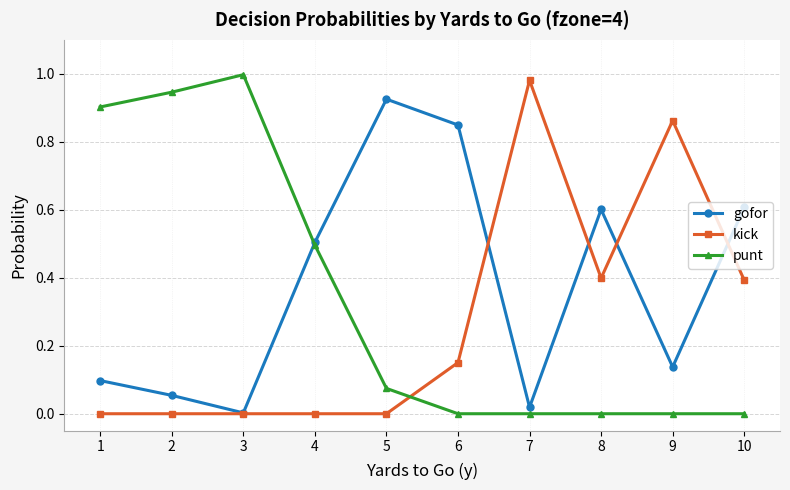

The gofor series shows 0.9 at 5. True or false?

True